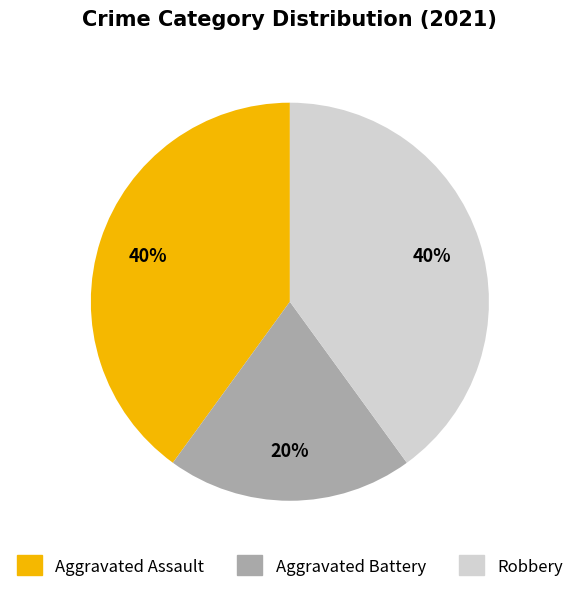

Count the number of slices in the pie.

3